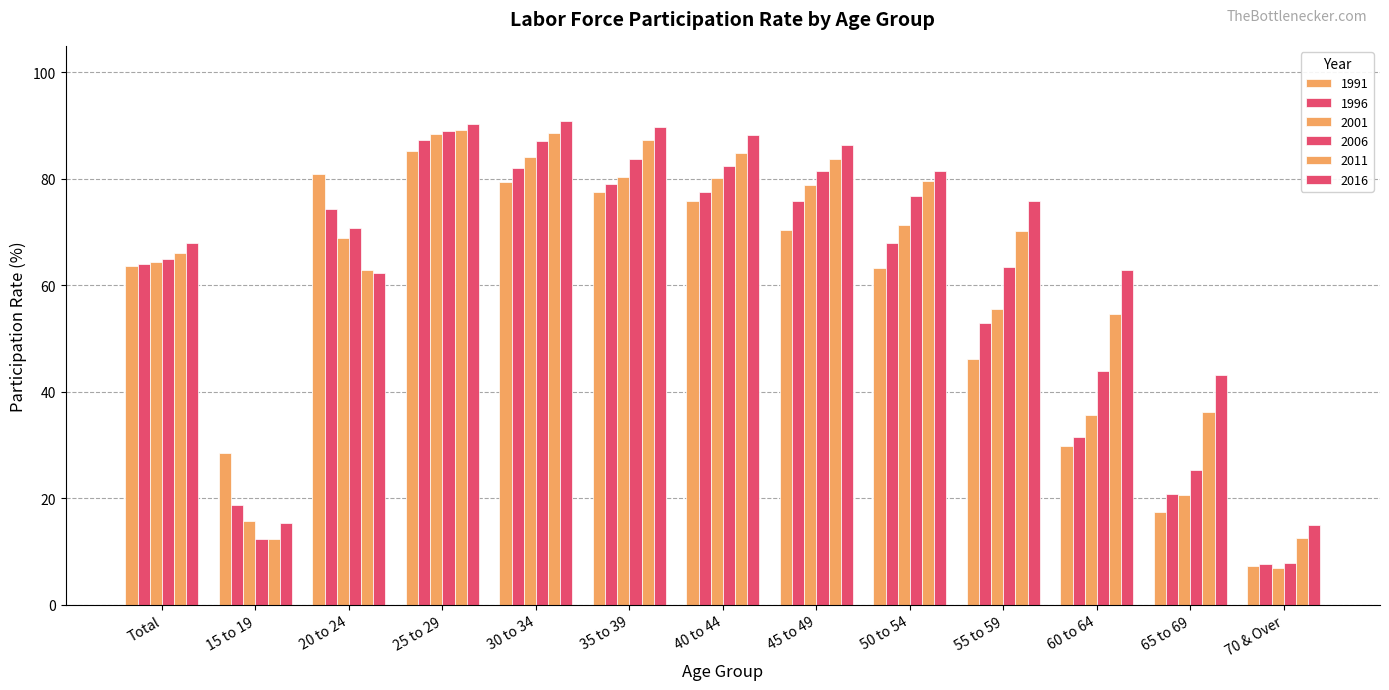

Rank the series at 40 to 44 from highest to lowest value.

2016, 2011, 2006, 2001, 1996, 1991